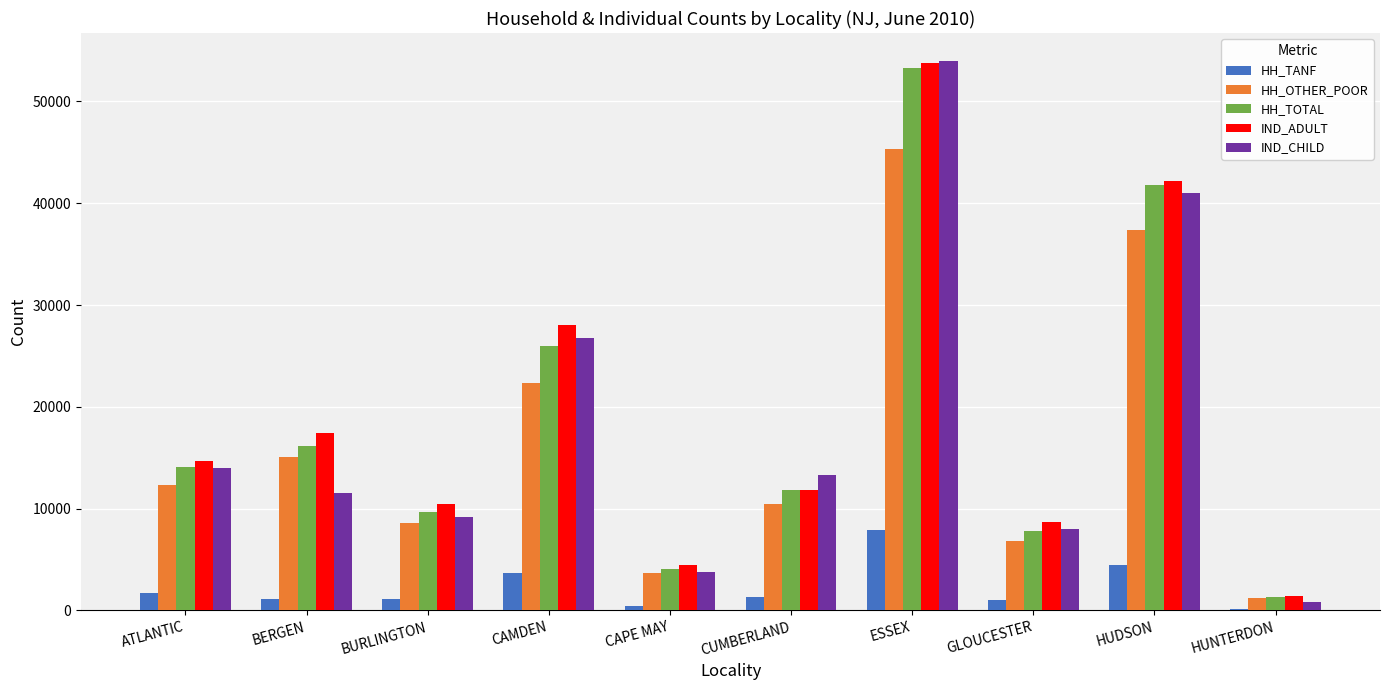

True or false: HH_TOTAL has a value of 11106 at GLOUCESTER.

False